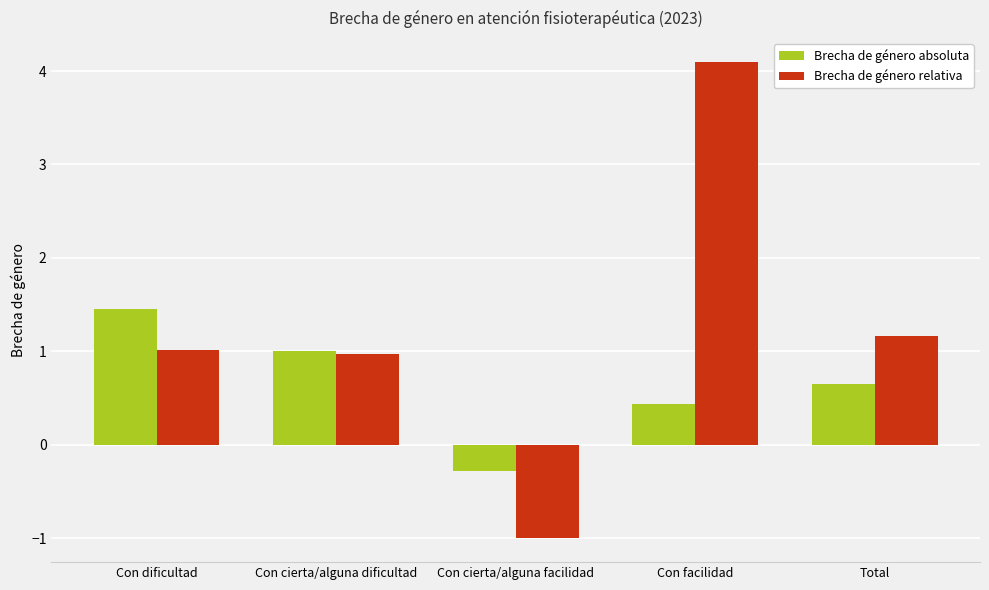

What is the label of the 1st bar from the left?

Con dificultad